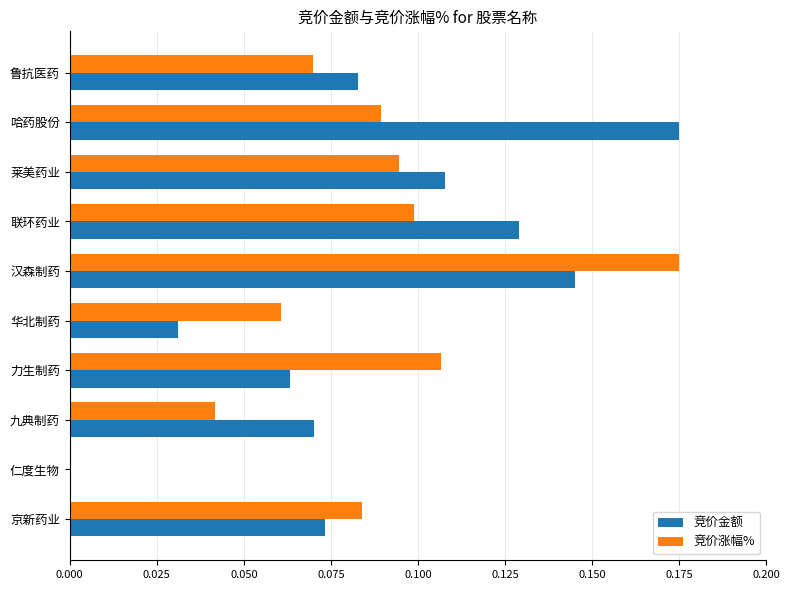

The 竞价金额 series shows 0.3 at 哈药股份. True or false?

False